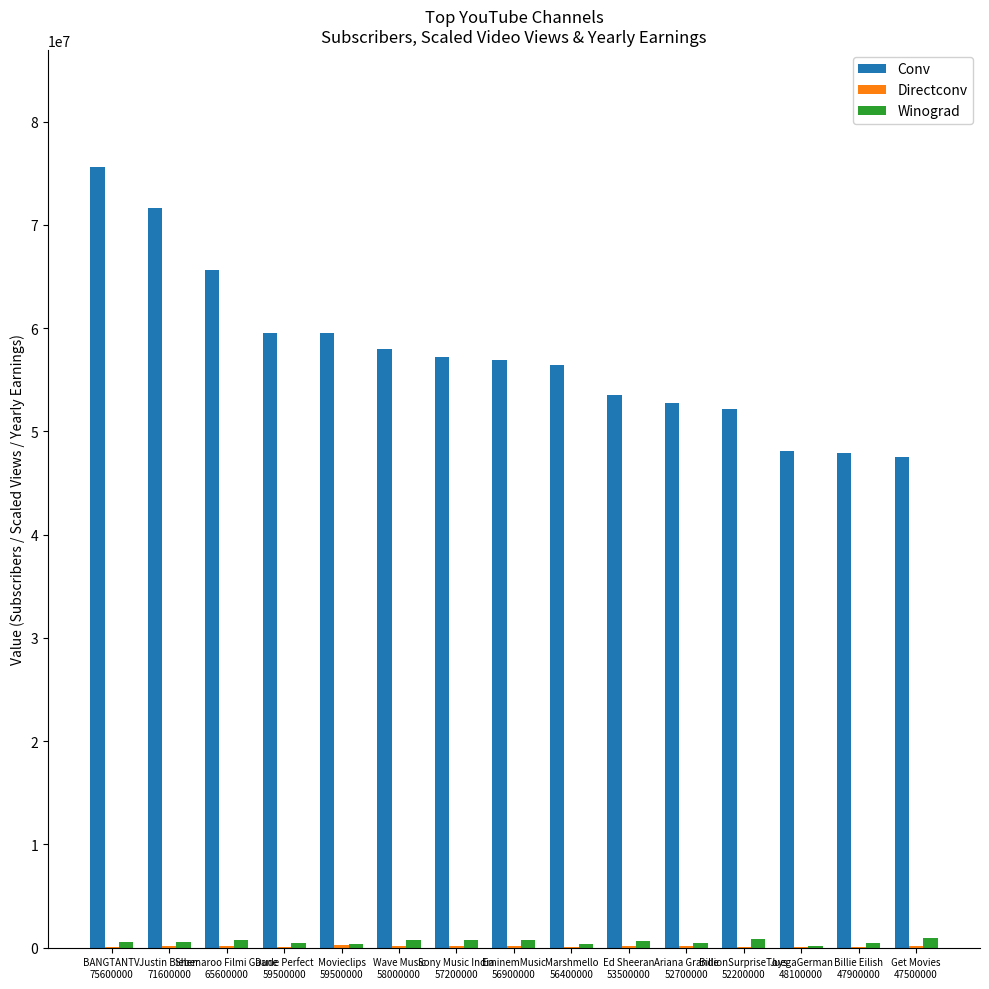

What is the sum of all Conv values?

862200000.0